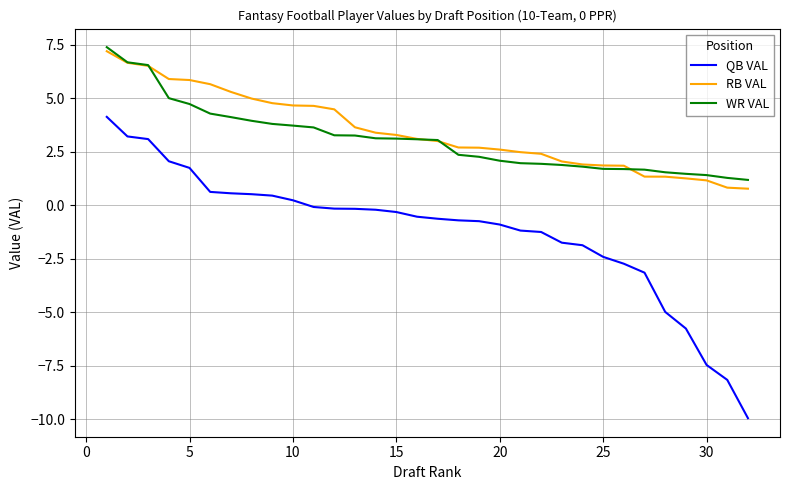

What is the lowest value of the QB VAL series?

-10.0